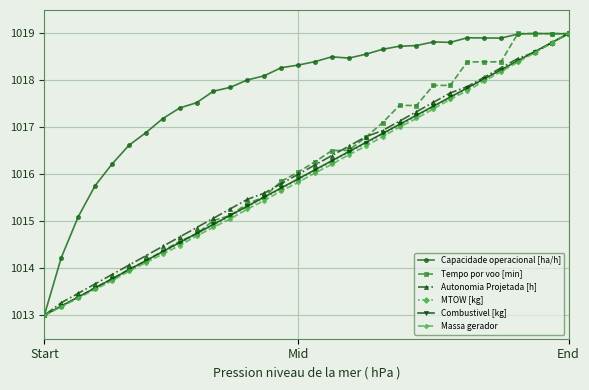

What is the greatest value displayed?

1019.0